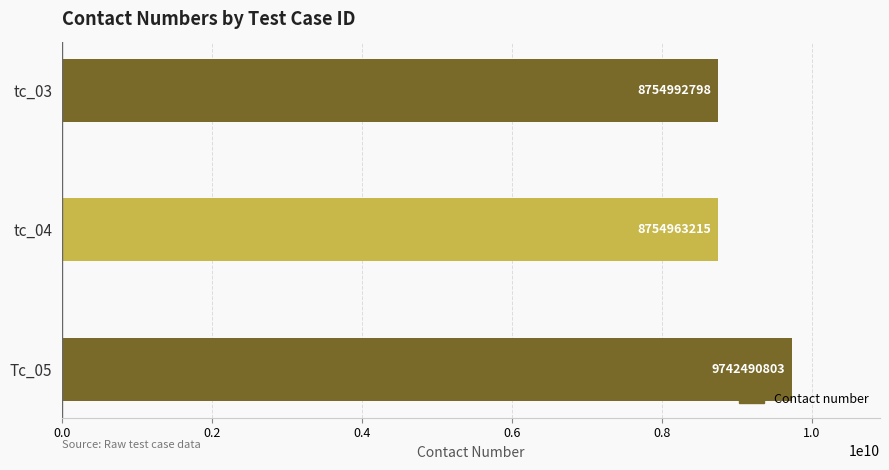

What is the sum of all values?

27252446816